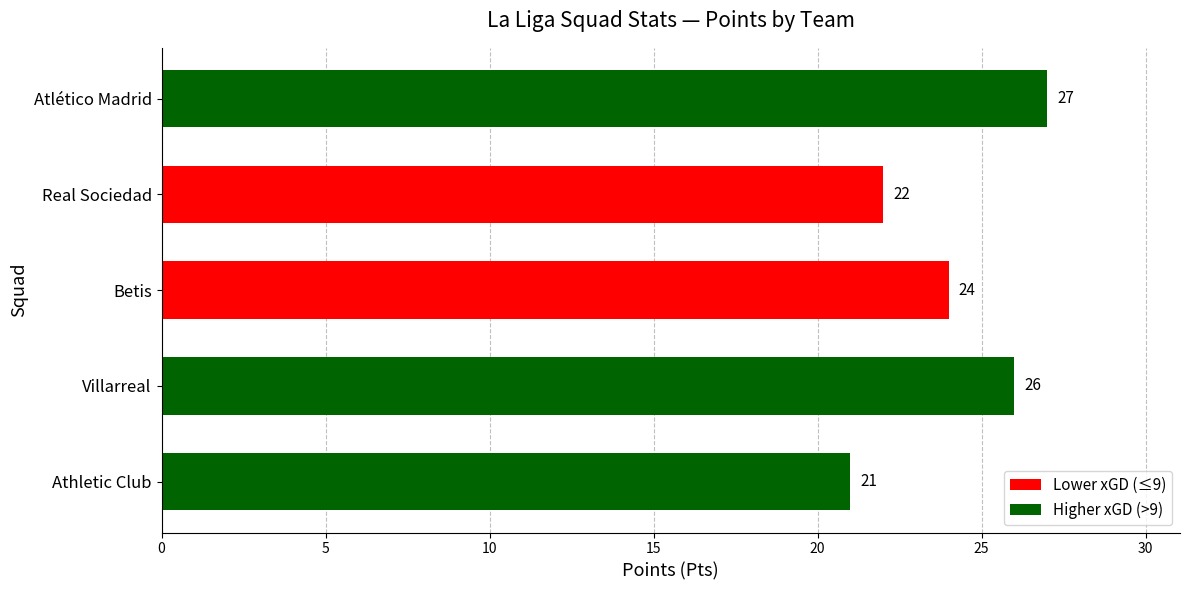

Reading top to bottom, transcribe all the data shown in this chart.

27	22	24	26	21